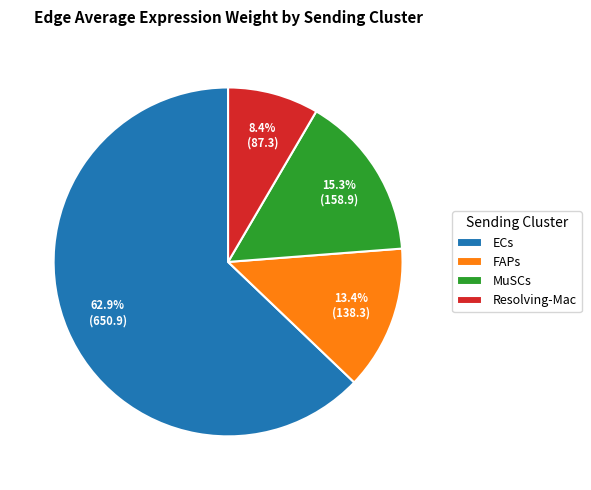

Is it true that MuSCs is 59% of the pie?

False